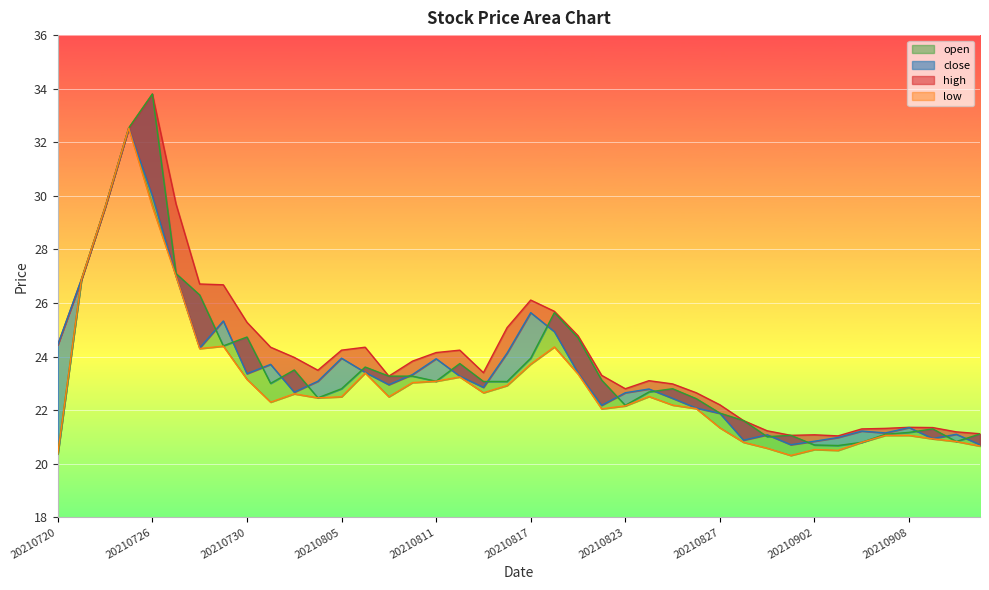

At which label does low reach its peak?

20210723